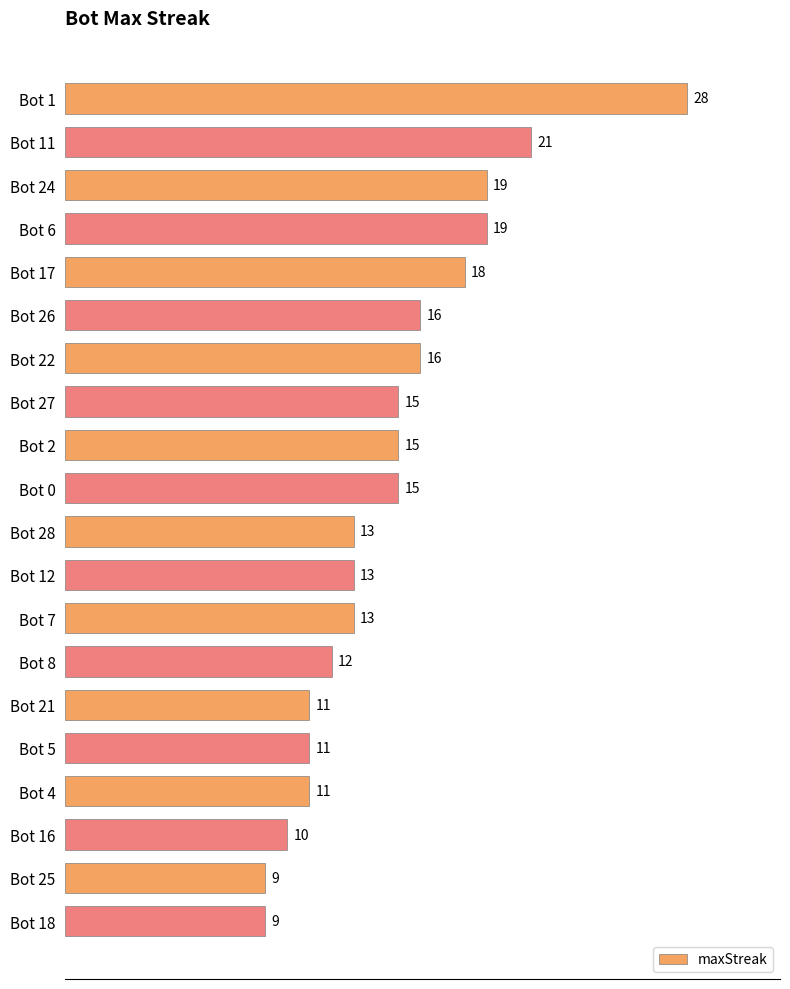

True or false: the data shows 11 at Bot 21.

True